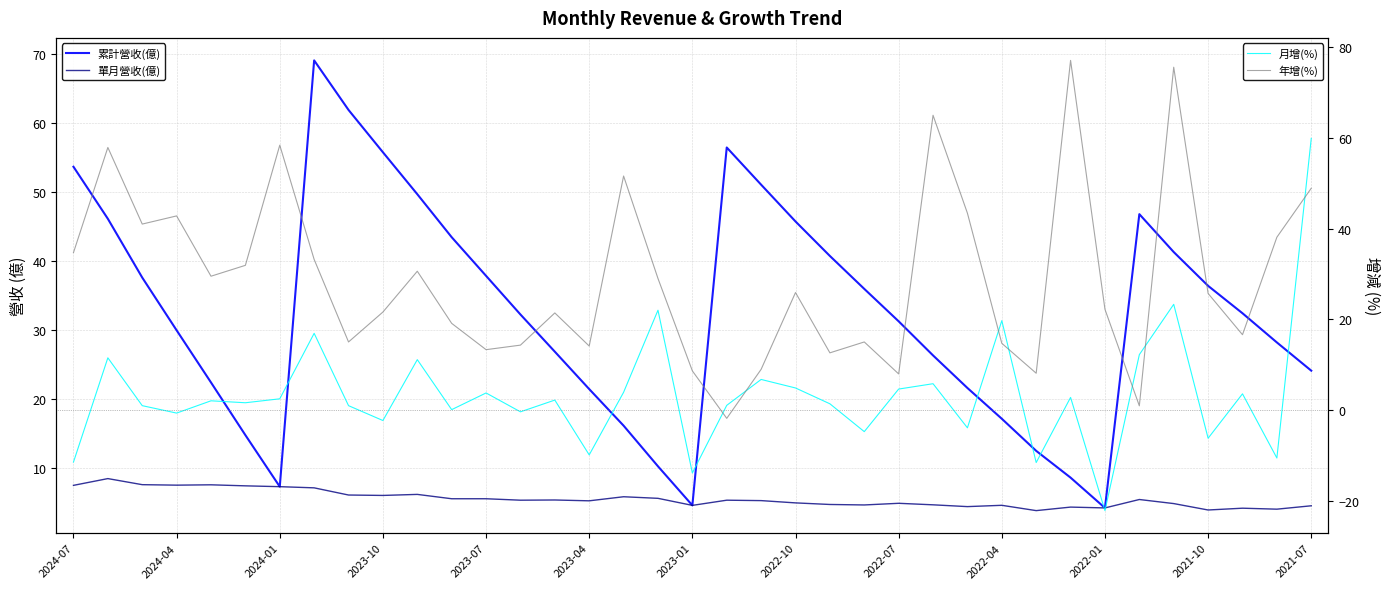

Which series has the largest total across all categories?

累計營收(億)